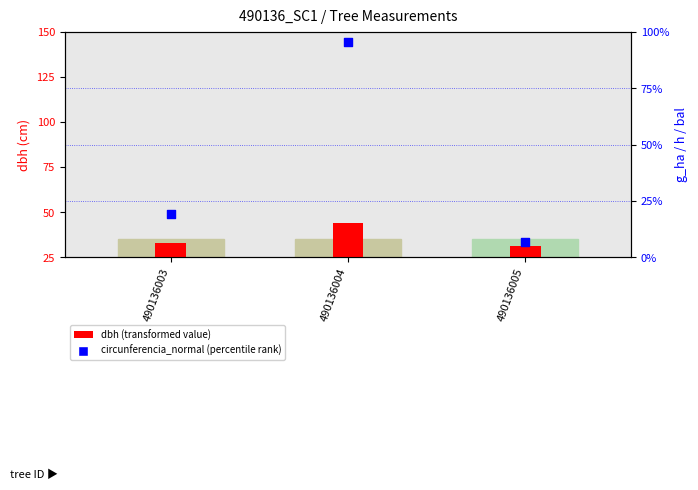

At how many categories does at least one series exceed 10?

3